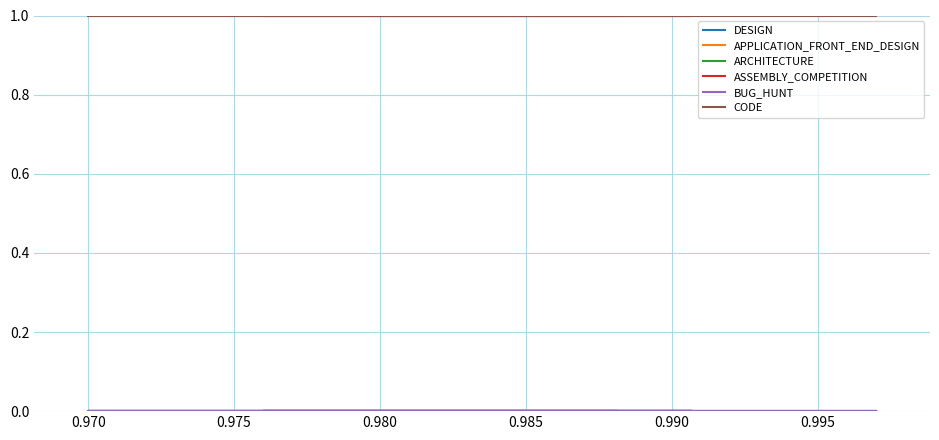

At how many categories does at least one series exceed 0?

5